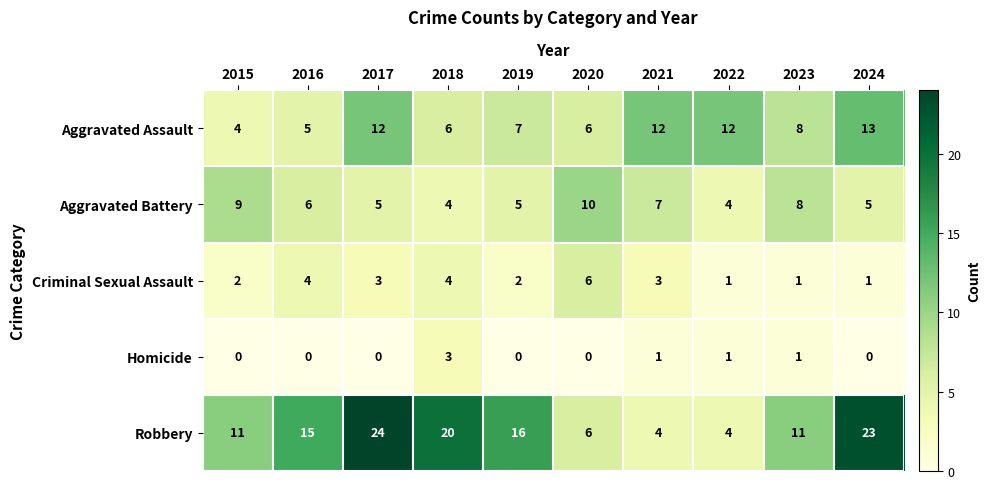

Rank the series by their maximum value, from lowest to highest.

Homicide, Criminal Sexual Assault, Aggravated Battery, Aggravated Assault, Robbery